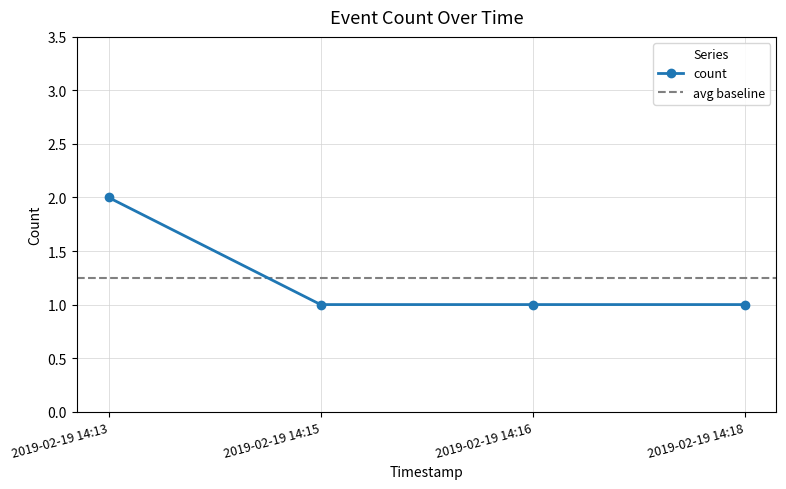

Rank the categories by value from lowest to highest.

2019-02-19 14:15, 2019-02-19 14:16, 2019-02-19 14:18, 2019-02-19 14:13